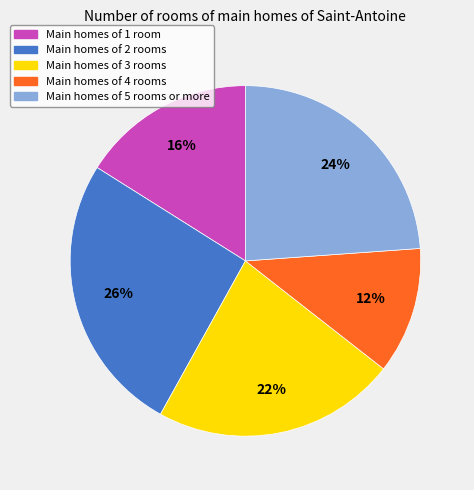

To the nearest percent, what is the difference between the largest and smallest slice percentages?

14%